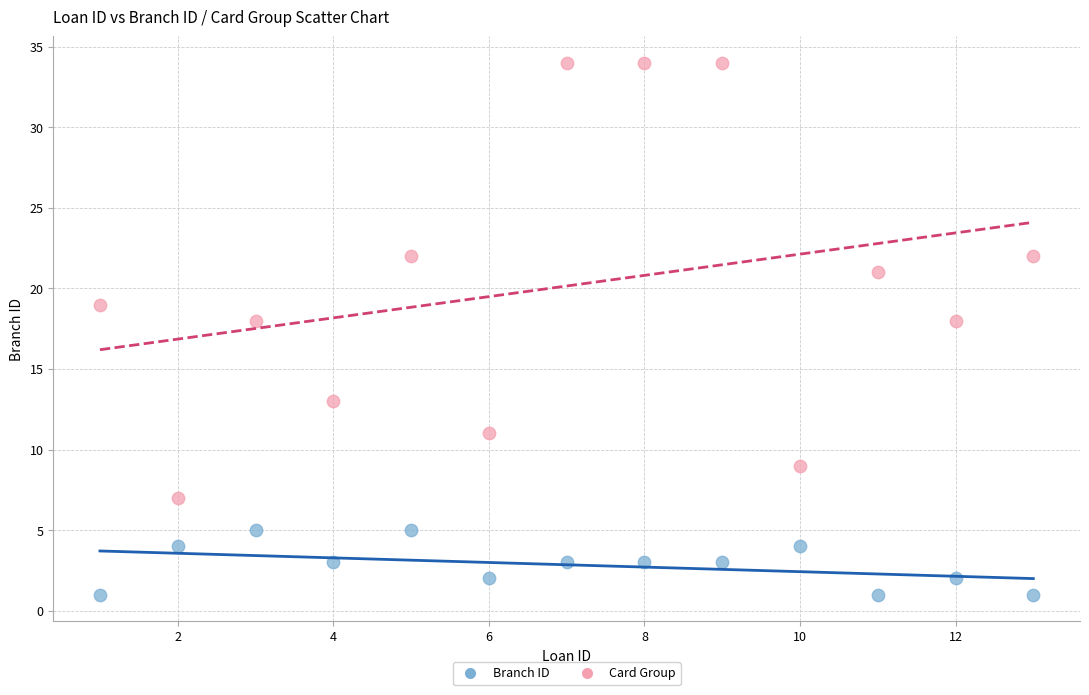

Across all data points, what is the range of X values (max minus min)?

12